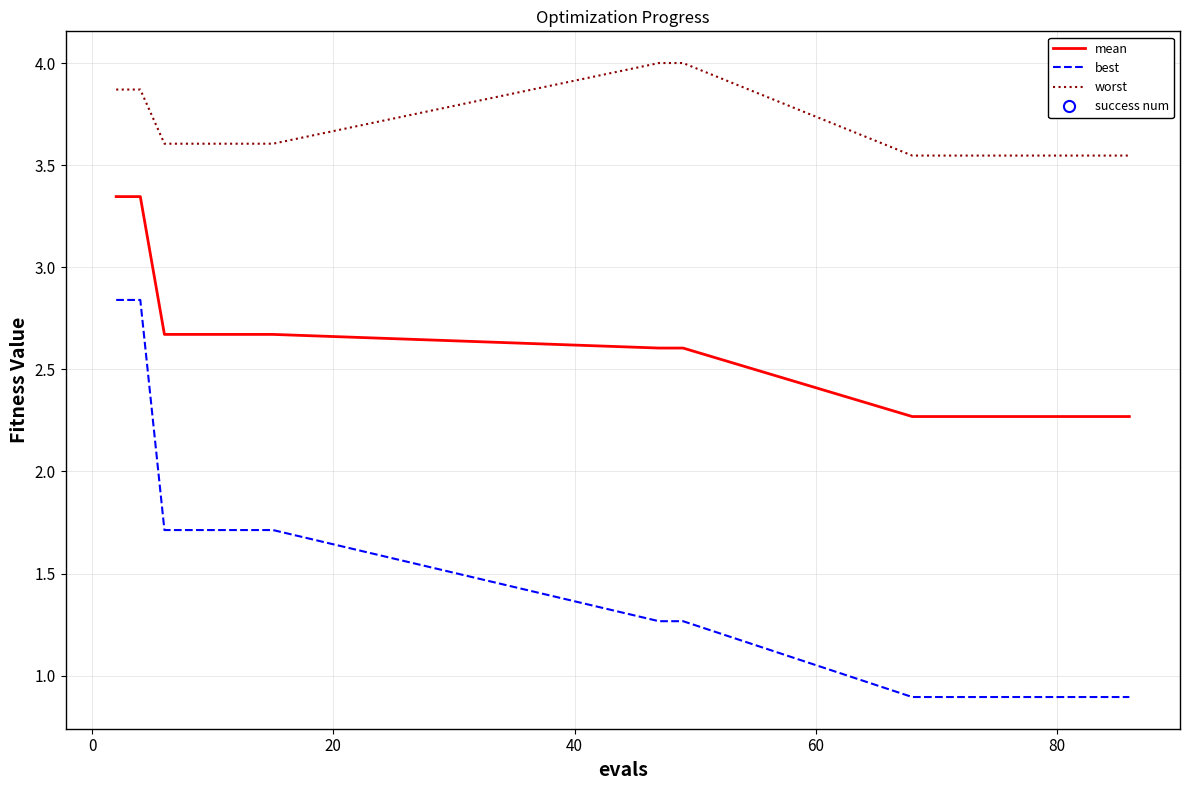

True or false: worst and mean cross at least once.

False